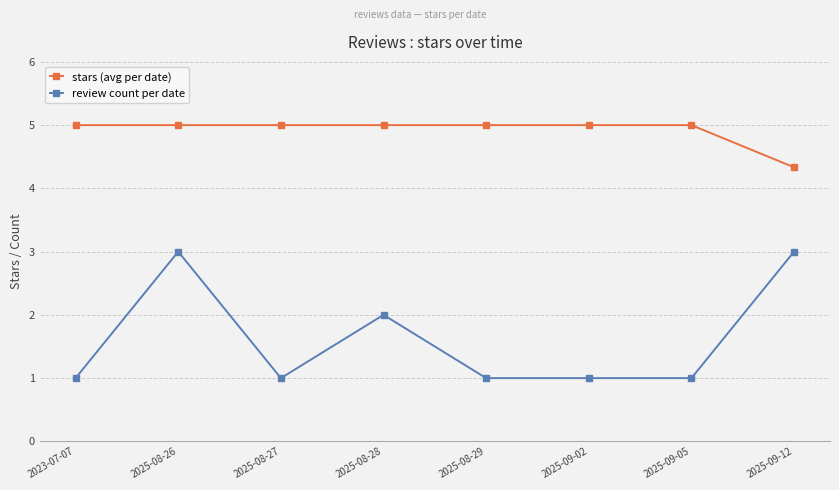

Is it true that stars (avg per date) equals 3.1 at 2025-08-28?

False